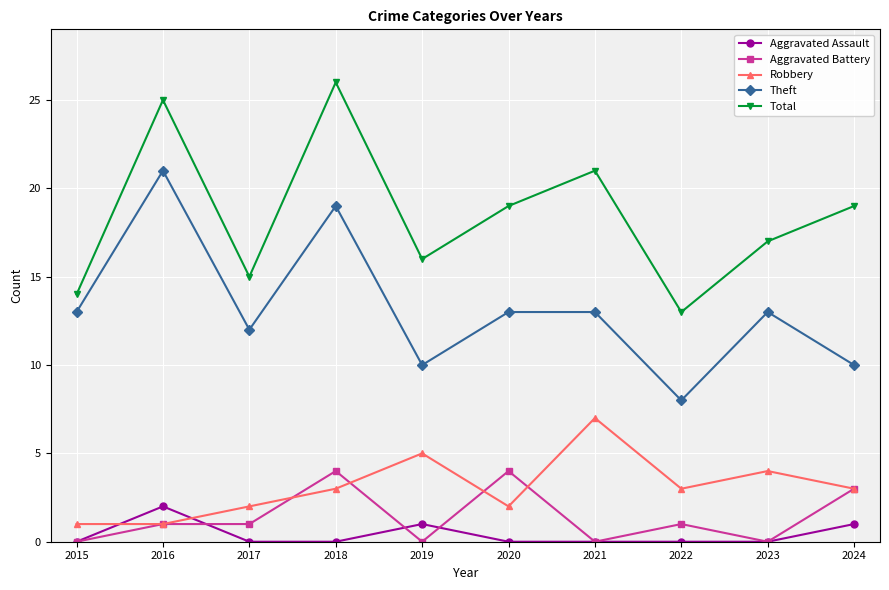

Reading left to right, list all the values displayed in this chart.

Aggravated Assault: 0	2	0	0	1	0	0	0	0	1
Aggravated Battery: 0	1	1	4	0	4	0	1	0	3
Robbery: 1	1	2	3	5	2	7	3	4	3
Theft: 13	21	12	19	10	13	13	8	13	10
Total: 14	25	15	26	16	19	21	13	17	19